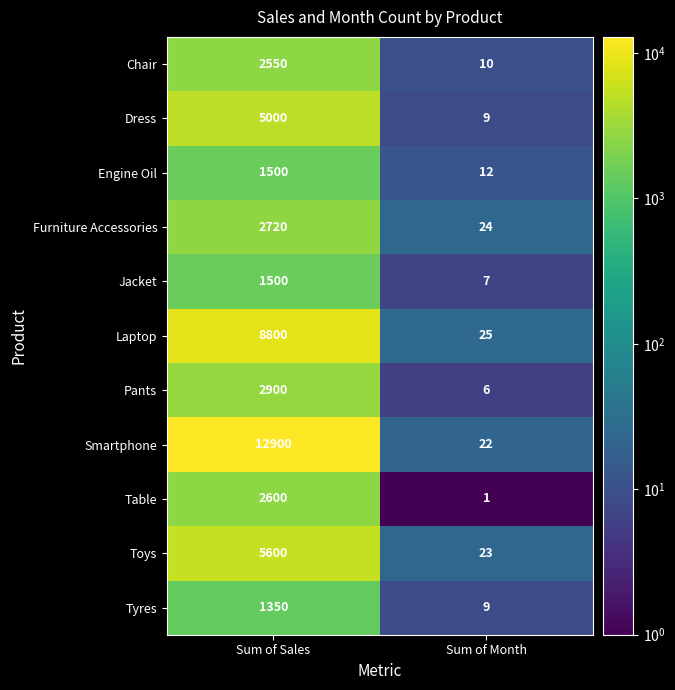

Reading left to right, what are all the values shown in this chart?

Chair: Sum of Sales=2550	Sum of Month=10
Dress: Sum of Sales=5000	Sum of Month=9
Engine Oil: Sum of Sales=1500	Sum of Month=12
Furniture Accessories: Sum of Sales=2720	Sum of Month=24
Jacket: Sum of Sales=1500	Sum of Month=7
Laptop: Sum of Sales=8800	Sum of Month=25
Pants: Sum of Sales=2900	Sum of Month=6
Smartphone: Sum of Sales=12900	Sum of Month=22
Table: Sum of Sales=2600	Sum of Month=1
Toys: Sum of Sales=5600	Sum of Month=23
Tyres: Sum of Sales=1350	Sum of Month=9